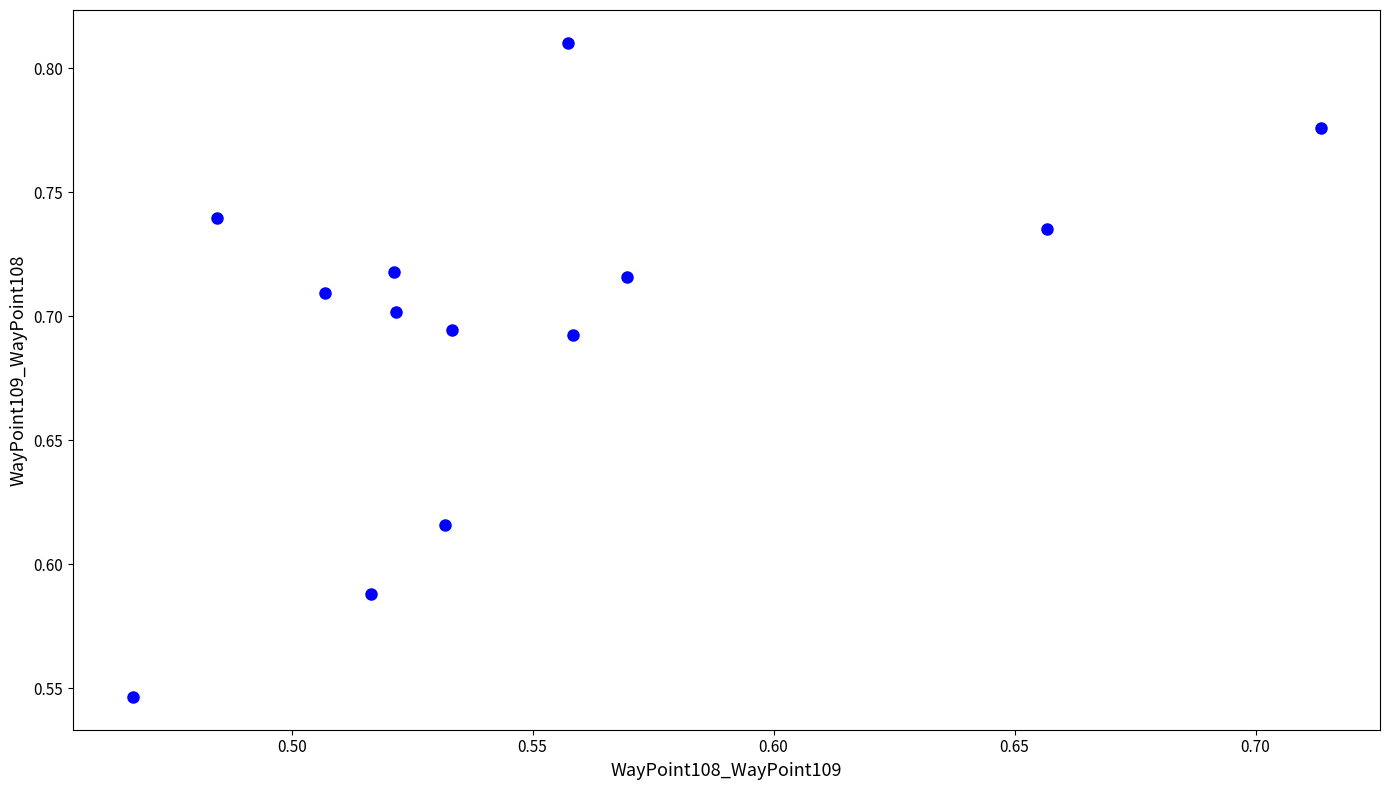

What is the range of Y values (max minus min)?

0.3